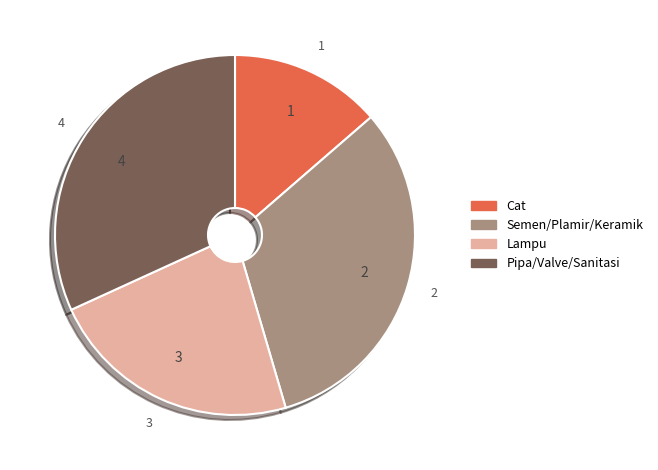

Is there any slice that represents more than half of the pie?

No